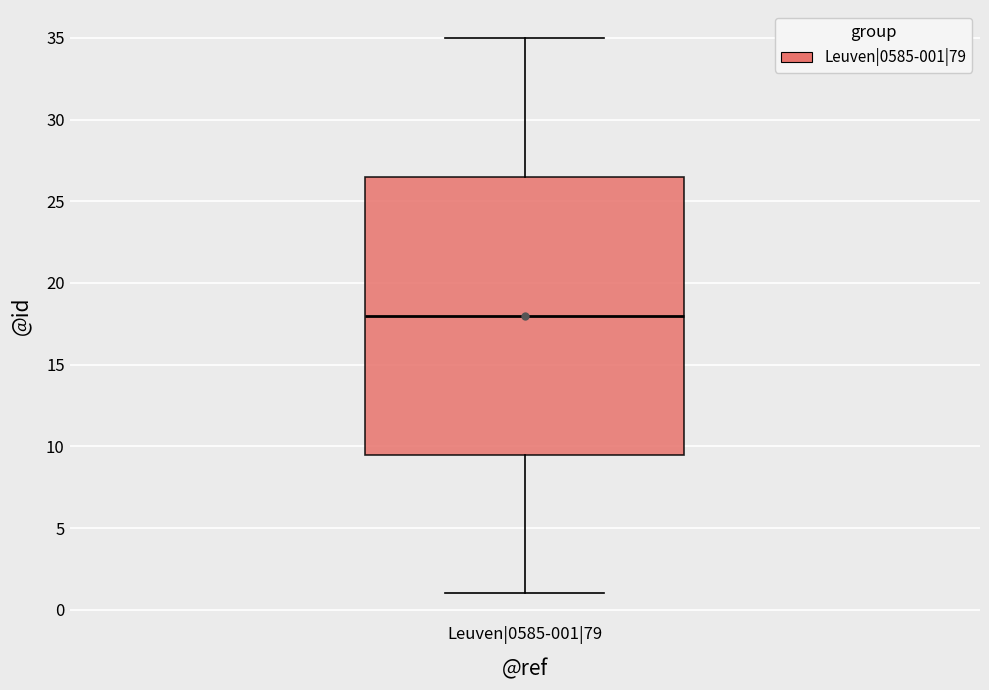

Where does the lower whisker of the box for Leuven|0585-001|79 end on the y-axis? The values are not printed on the chart, so give them approximately, as read against the axis.

1.0